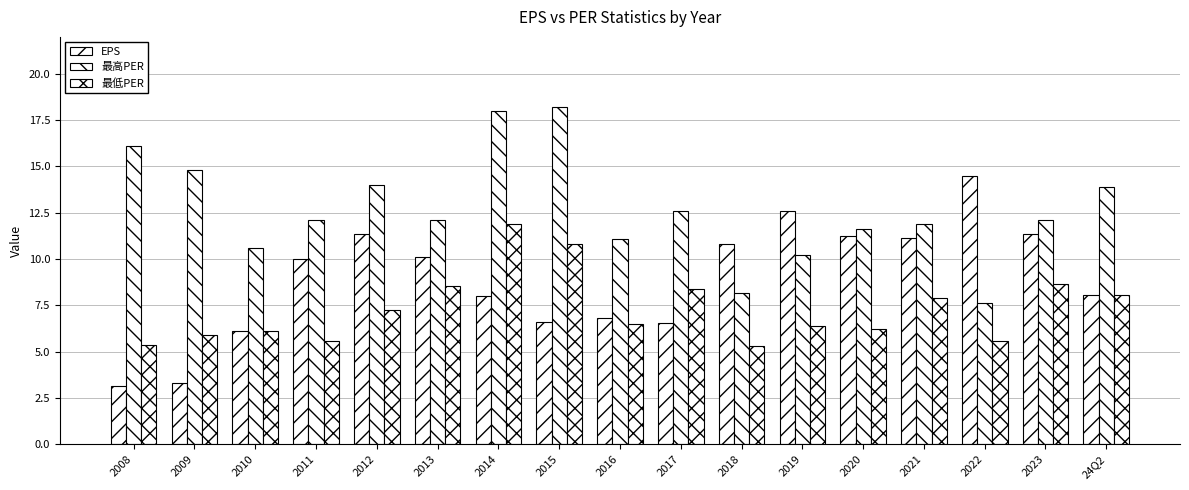

Does the chart contain stacked bars?

No